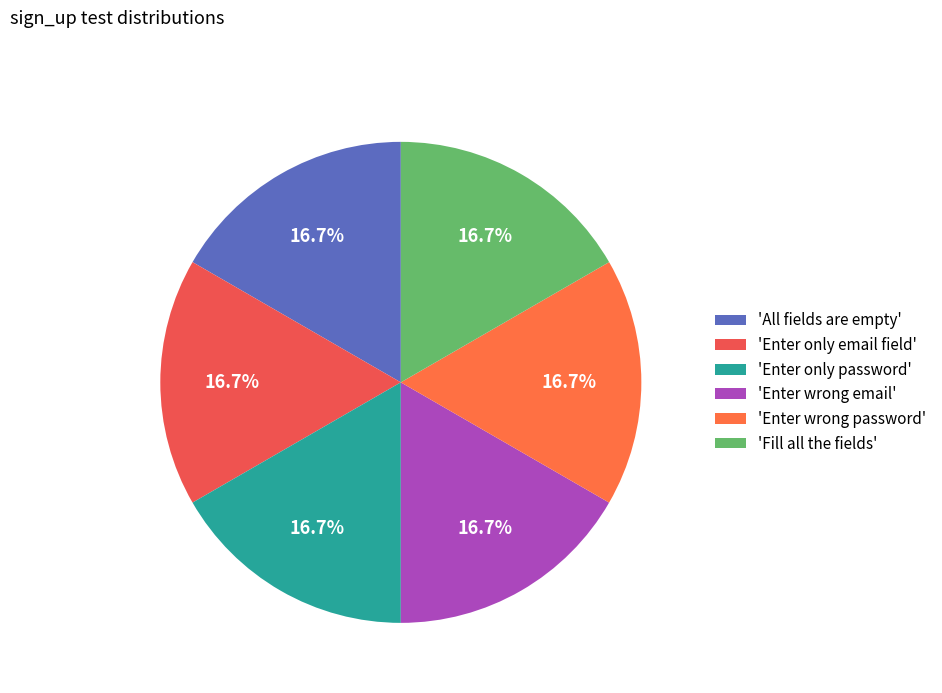

Count the number of slices in the pie.

6